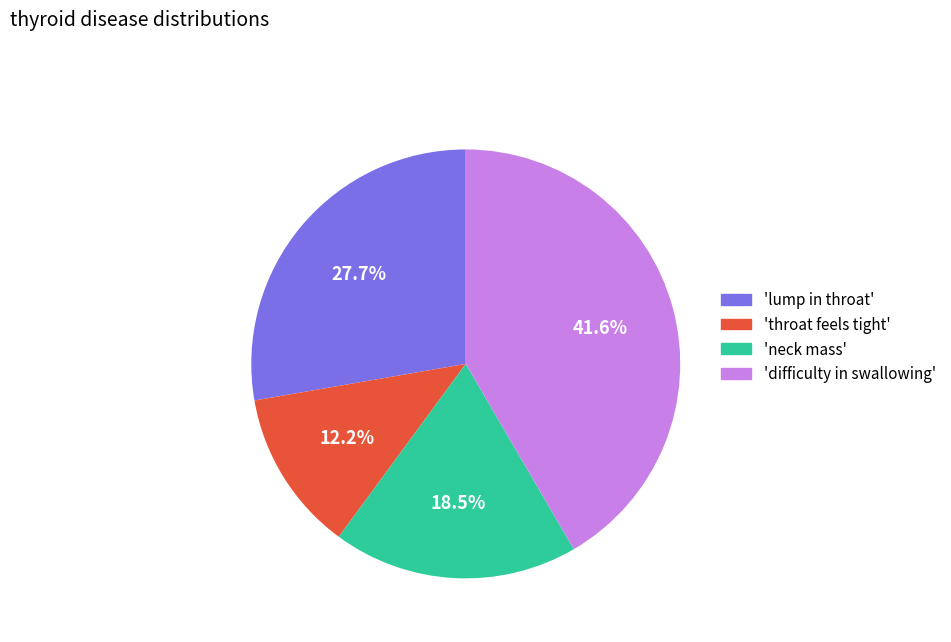

Does any single category account for the majority?

No